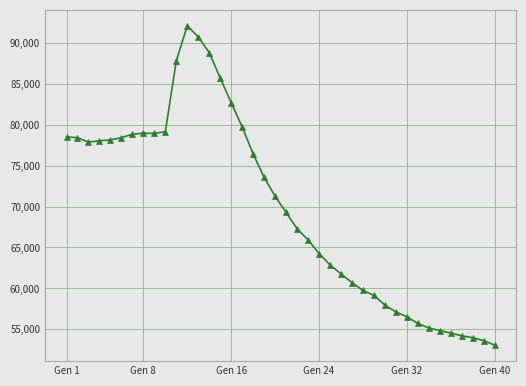

What is the value of the 7th point from the left?

78842